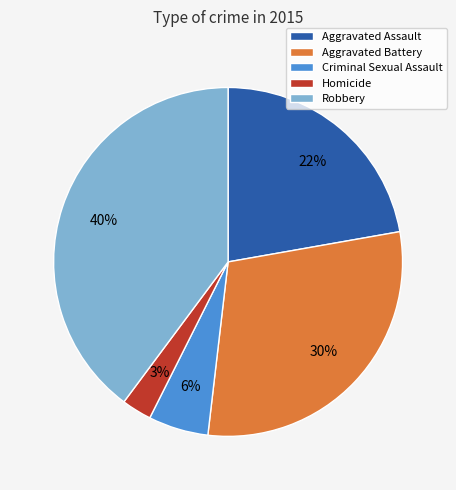

Which category has the smallest portion of the pie?

Homicide